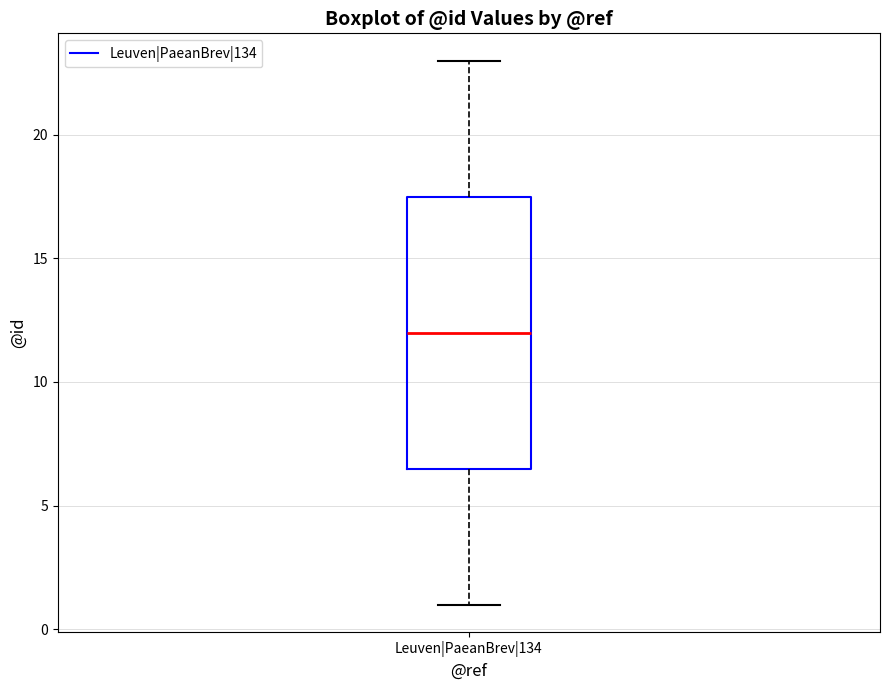

Read this box plot against the y-axis: the position of the median line, the range covered by the box, and the ends of both whiskers. The values are not printed on the chart, so give them approximately, as read against the axis.

median 12.0, box 6.5 to 17.5, whiskers 1.0 to 23.0